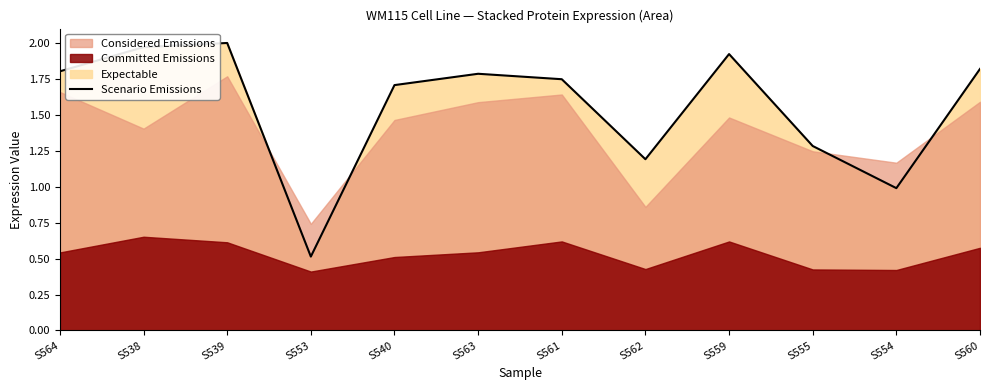

What is the difference between the values at S564 and S562?

0.6